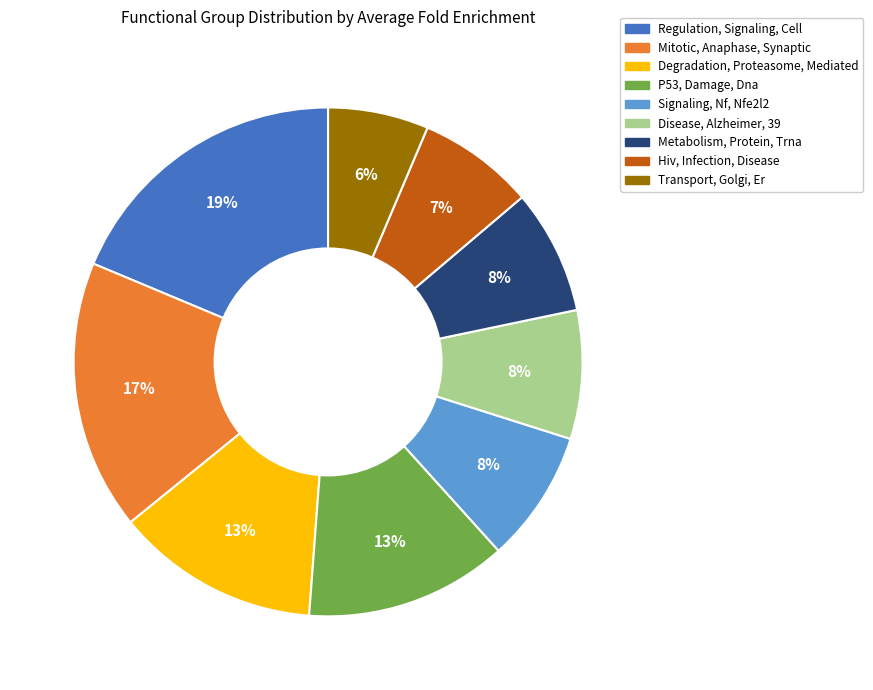

Is the sum of Transport, Golgi, Er and Signaling, Nf, Nfe2l2 greater than half?

No